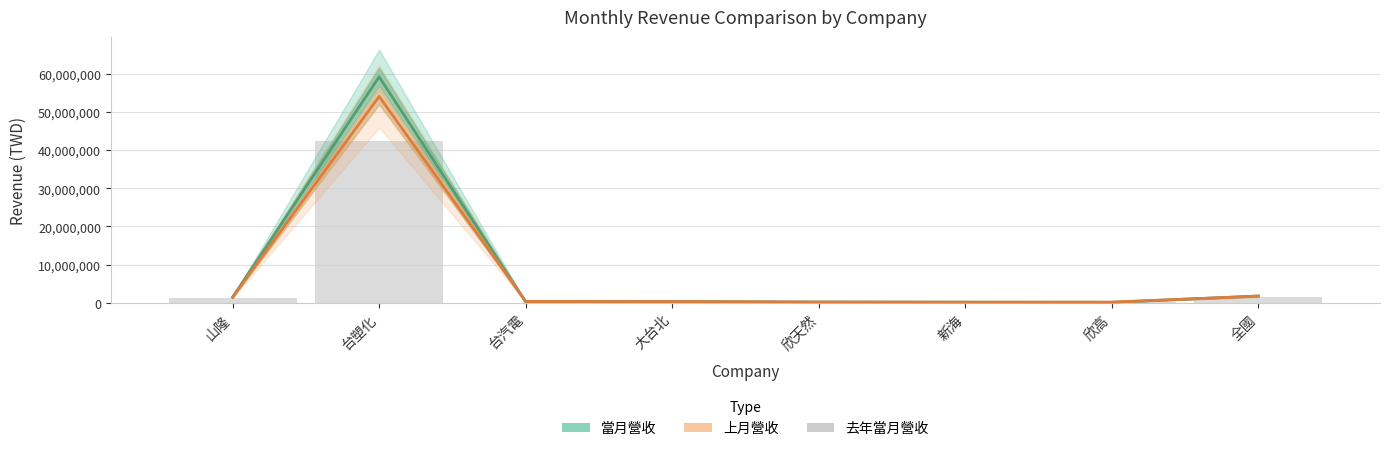

Does the chart contain stacked bars?

No